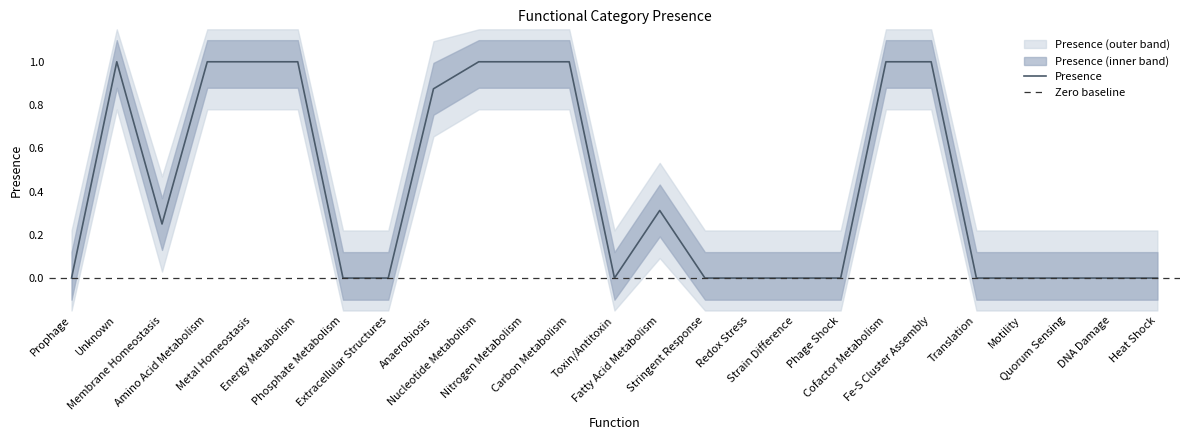

How many data points does each series have?

25